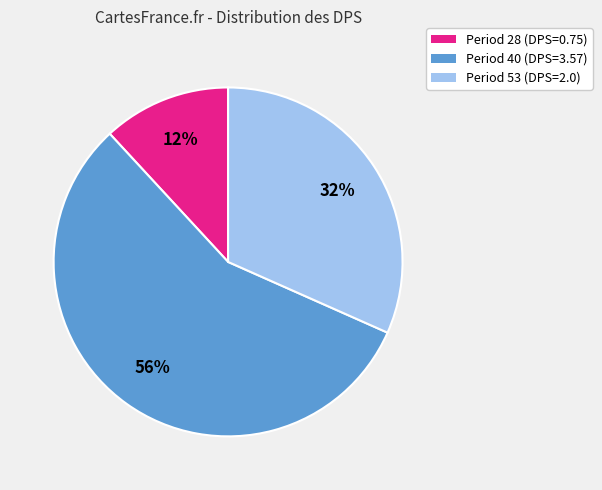

What is the ratio of the value at Period 28 (DPS=0.75) to the value at Period 53 (DPS=2.0)?

0.4